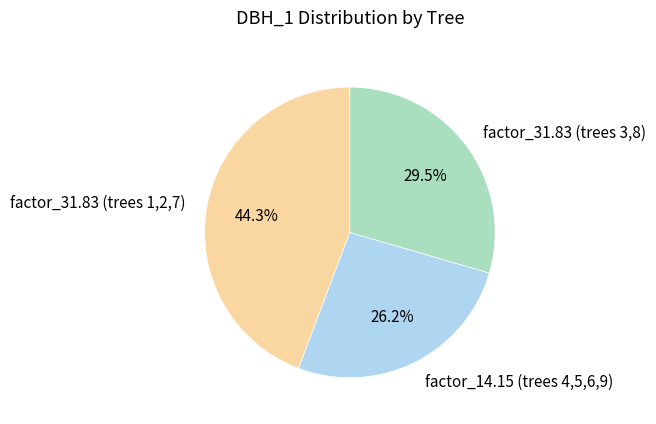

Rank the categories by value from highest to lowest.

factor_31.83 (trees 1,2,7), factor_31.83 (trees 3,8), factor_14.15 (trees 4,5,6,9)